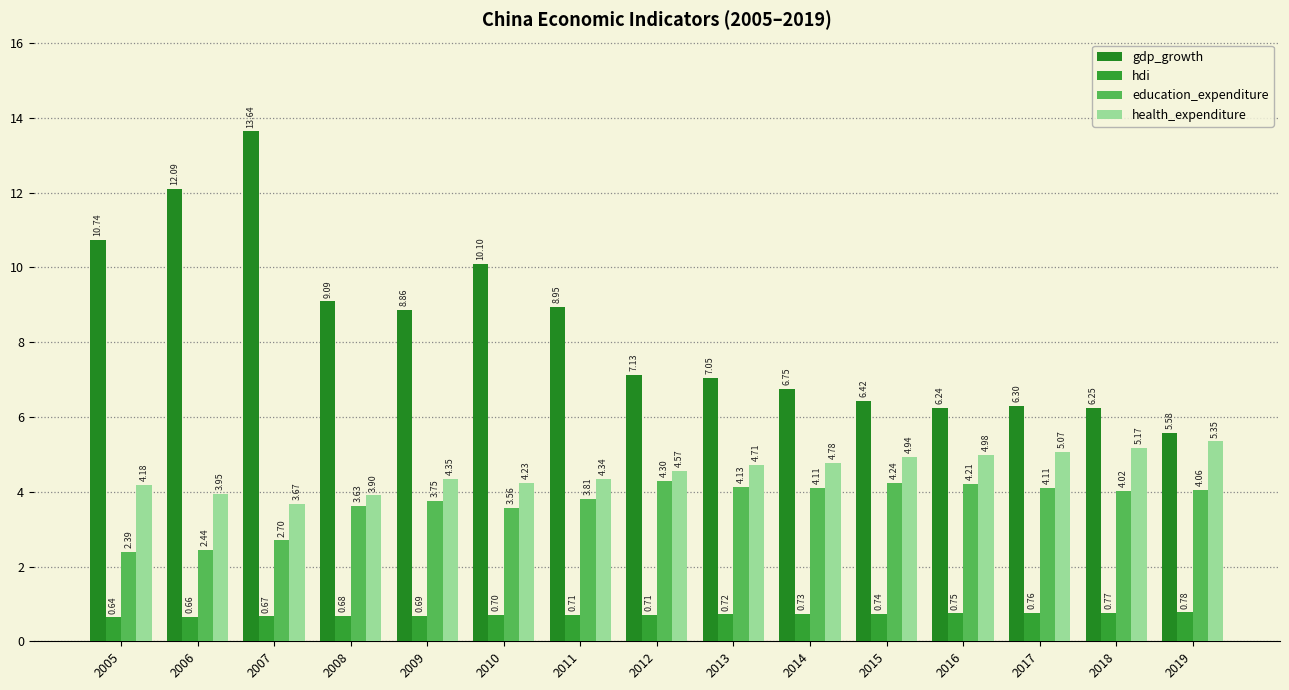

At which category is the sum across all series the highest?

2007